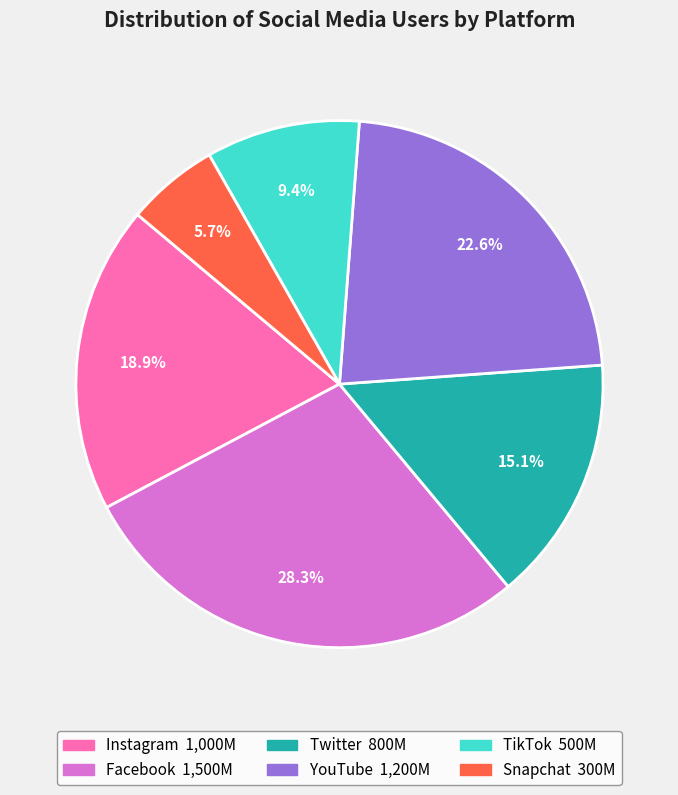

What is the ratio of the value at YouTube to the value at Twitter?

1.5